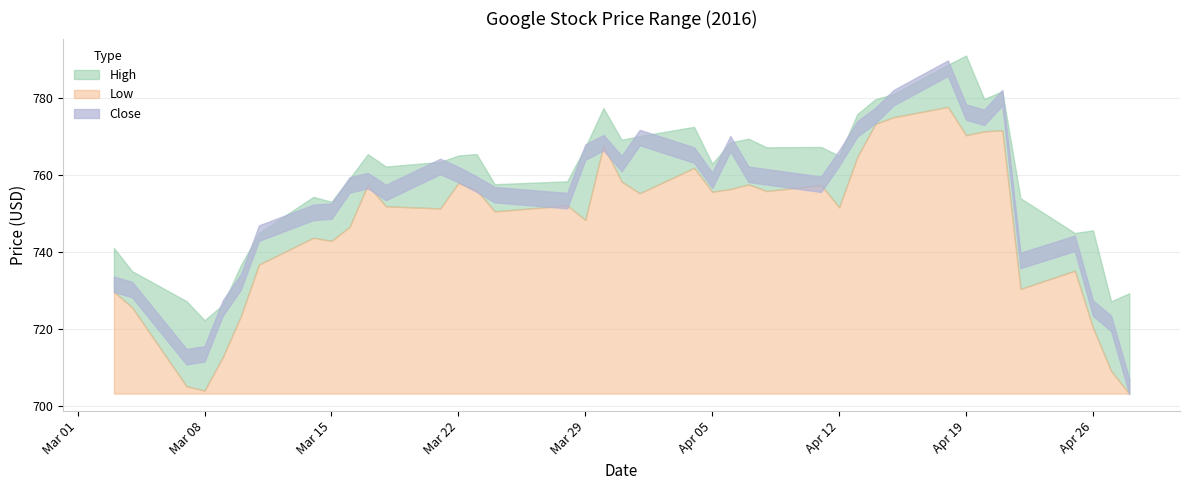

Does the chart have visible grid lines?

Yes